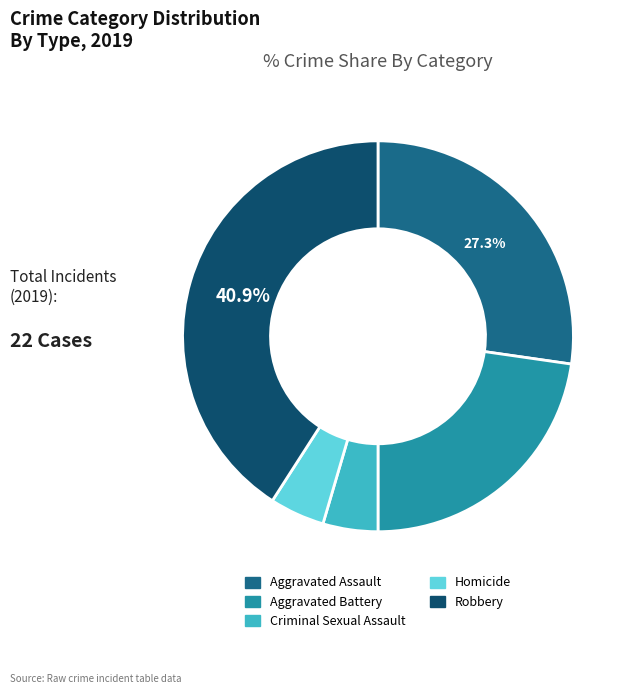

To the nearest percent, what is the average slice percentage?

20%